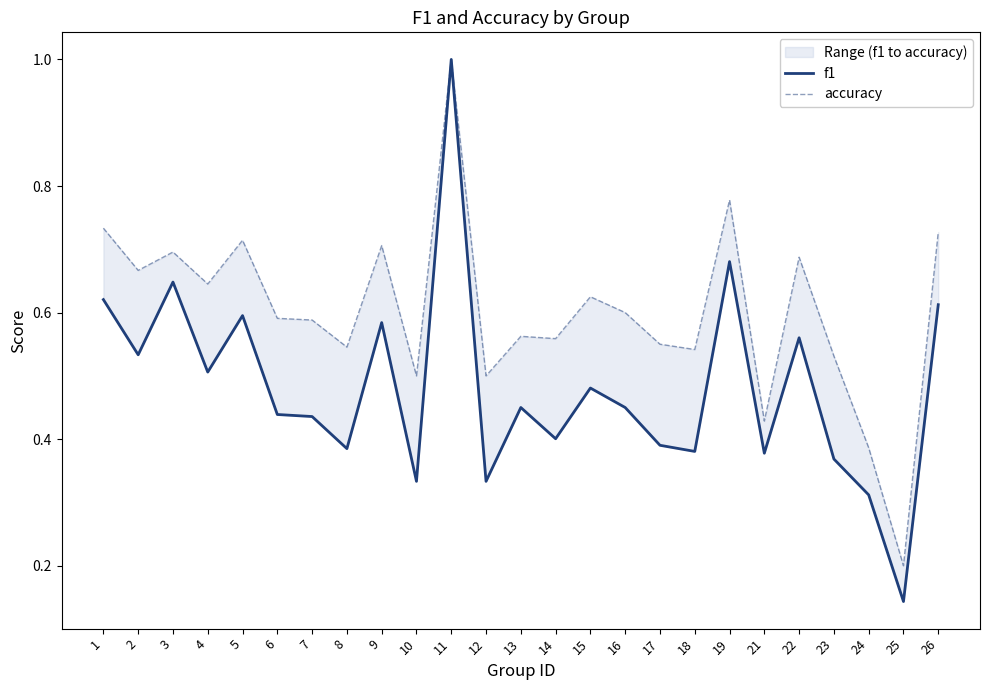

Which series changed the most between 14 and 22?

f1